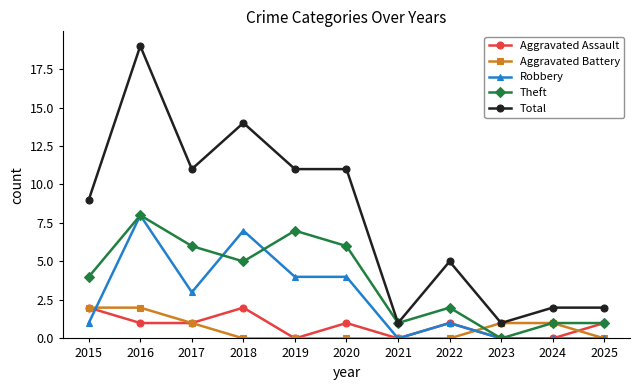

At which category does Total reach its first local valley?

2017